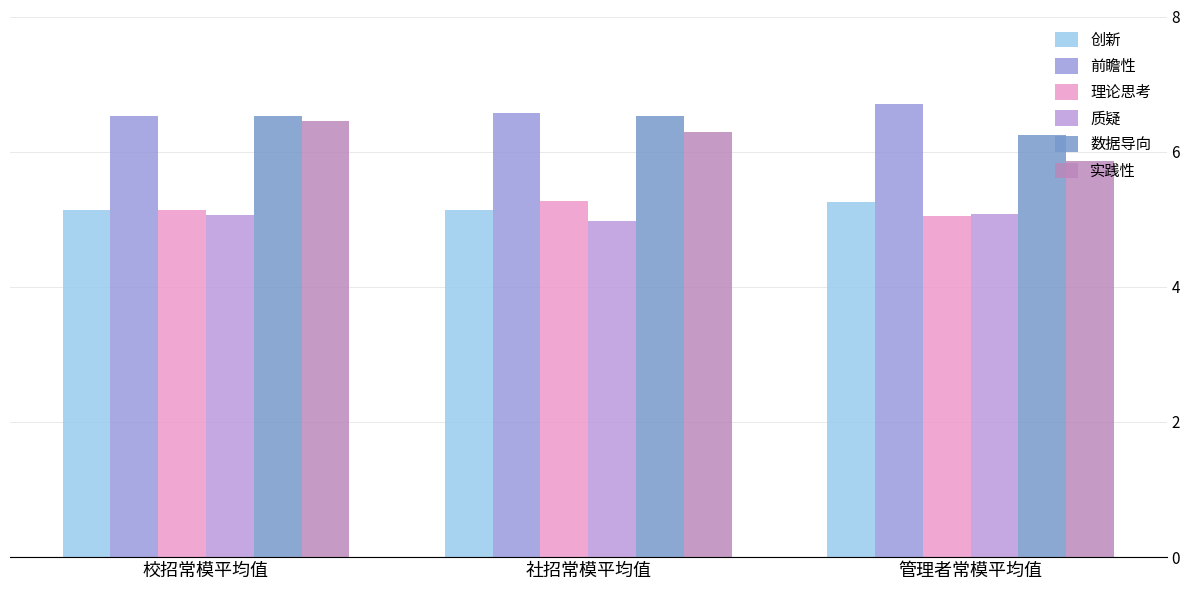

How many categories are shown in the chart?

3